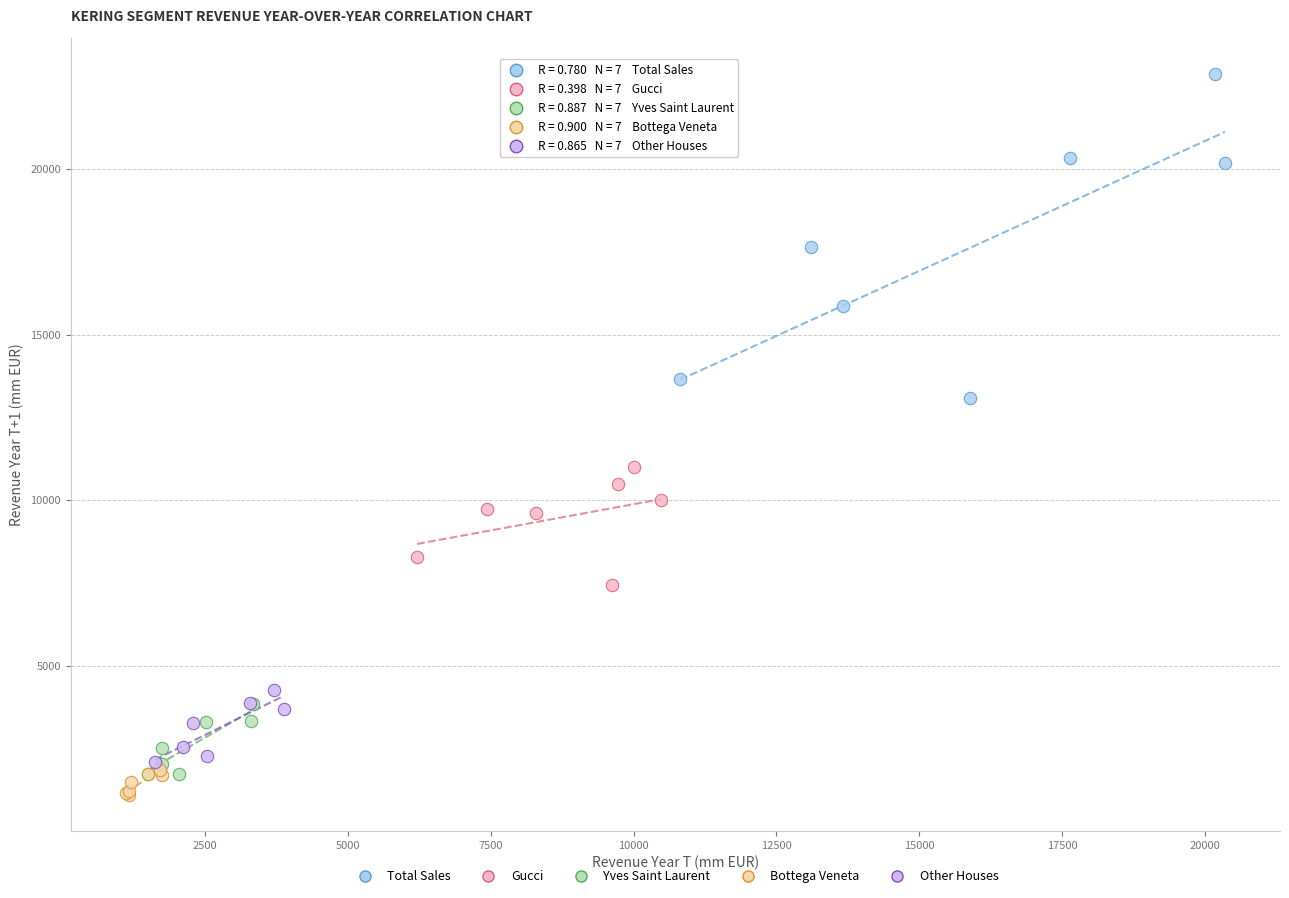

Which series reaches the maximum Y coordinate?

Total Sales